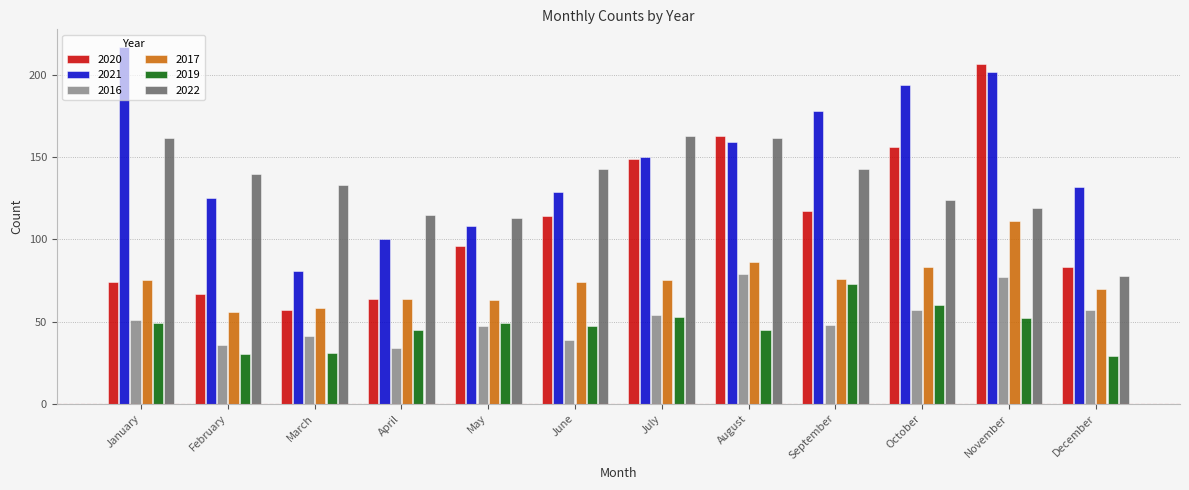

Reading left to right, extract all data points from this chart.

2020: 74	67	57	64	96	114	149	163	117	156	207	83
2021: 217	125	81	100	108	129	150	159	178	194	202	132
2016: 51	36	41	34	47	39	54	79	48	57	77	57
2017: 75	56	58	64	63	74	75	86	76	83	111	70
2019: 49	30	31	45	49	47	53	45	73	60	52	29
2022: 162	140	133	115	113	143	163	162	143	124	119	78